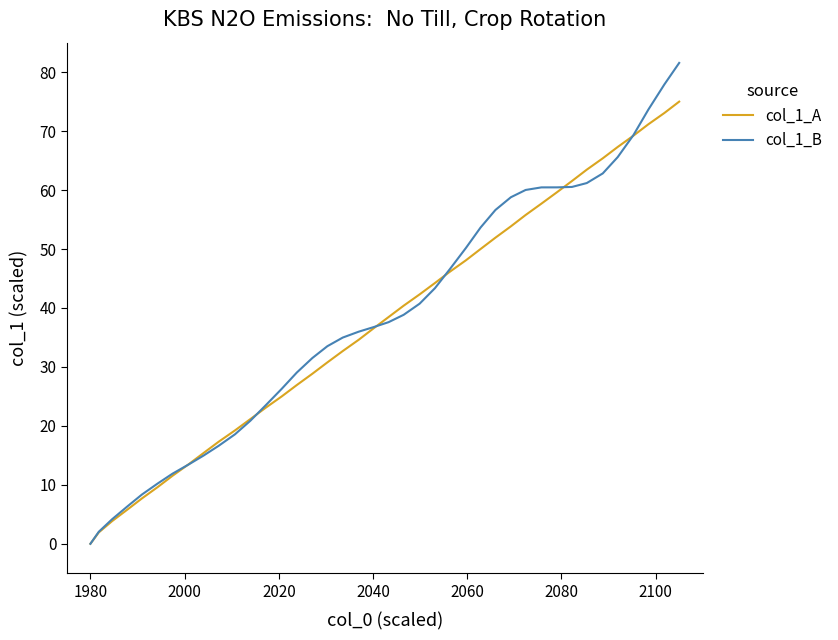

Rank the series by their average value, from lowest to highest.

col_1_A, col_1_B